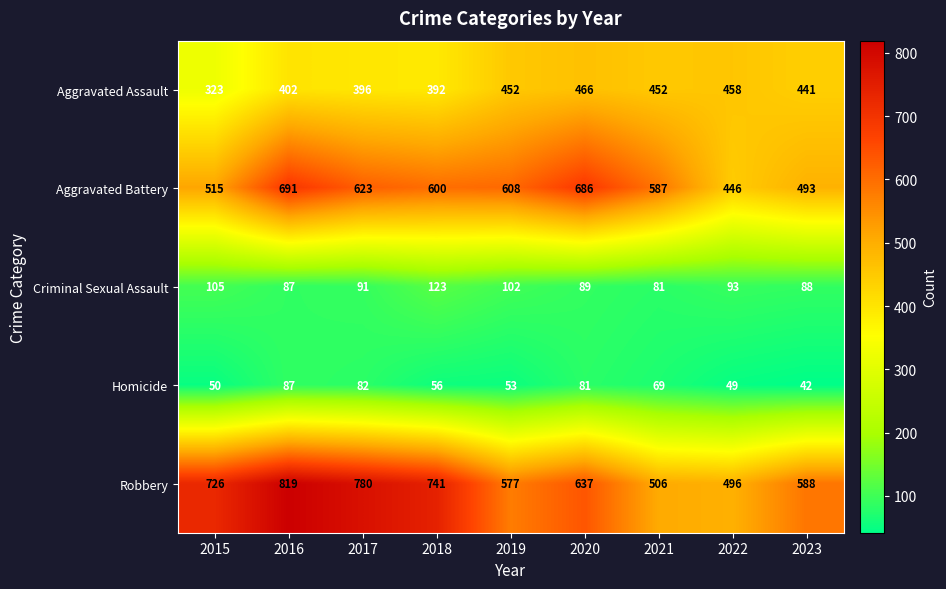

Is it true that Robbery equals 506 at 2021?

True